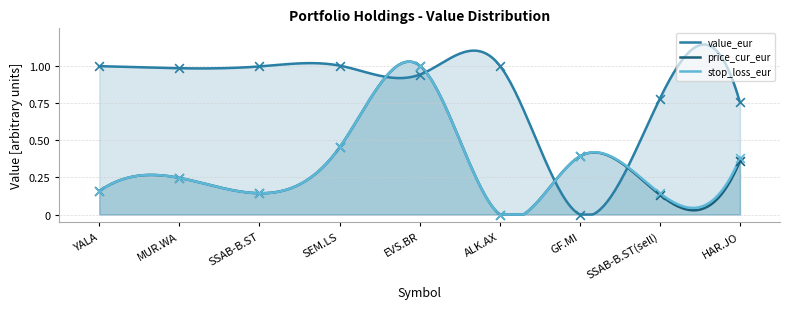

Is the value of price_cur_eur at SSAB-B.ST(sell) greater than the value of stop_loss_eur at SSAB-B.ST(sell)?

No